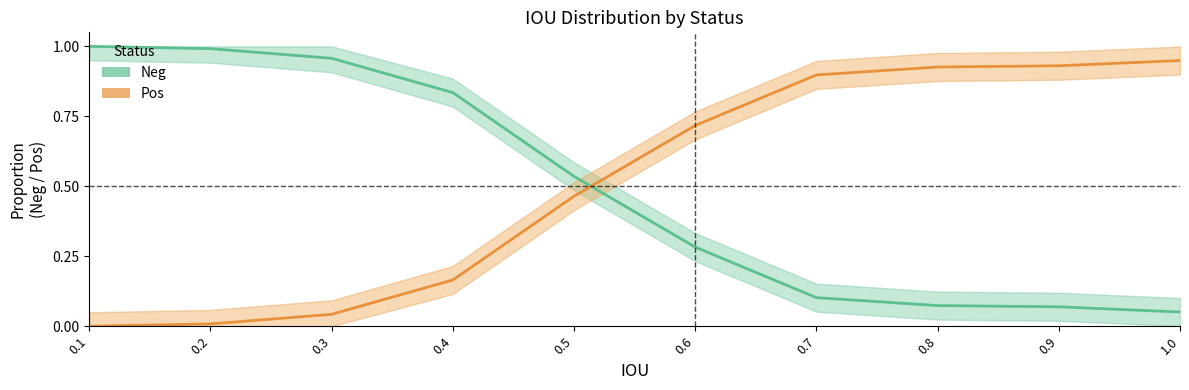

What is the label of the 10th point from the right?

0.1